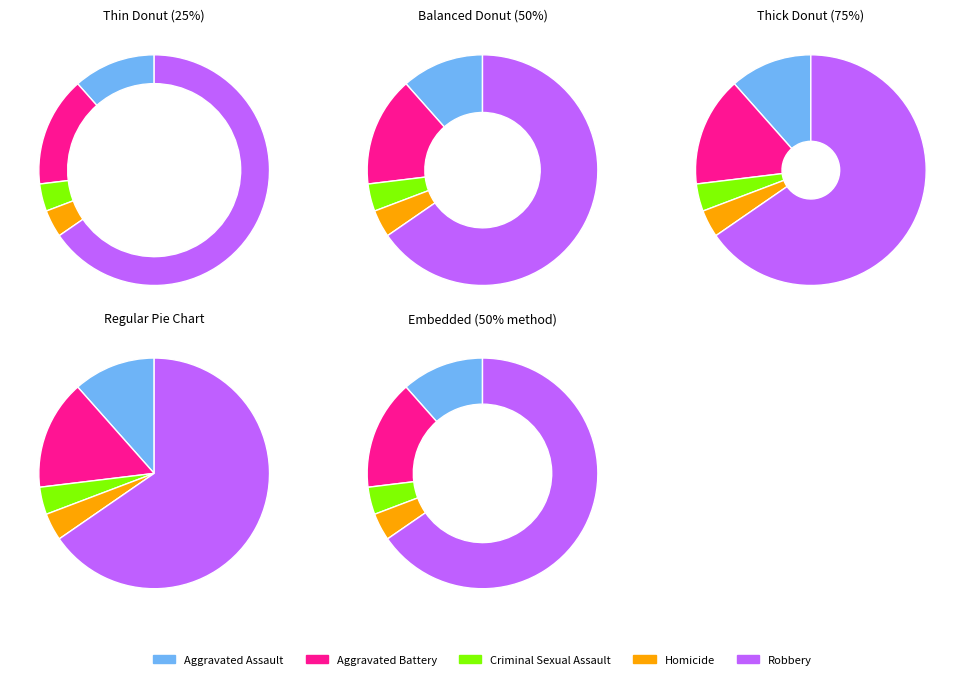

Is there a majority slice in this chart?

Yes